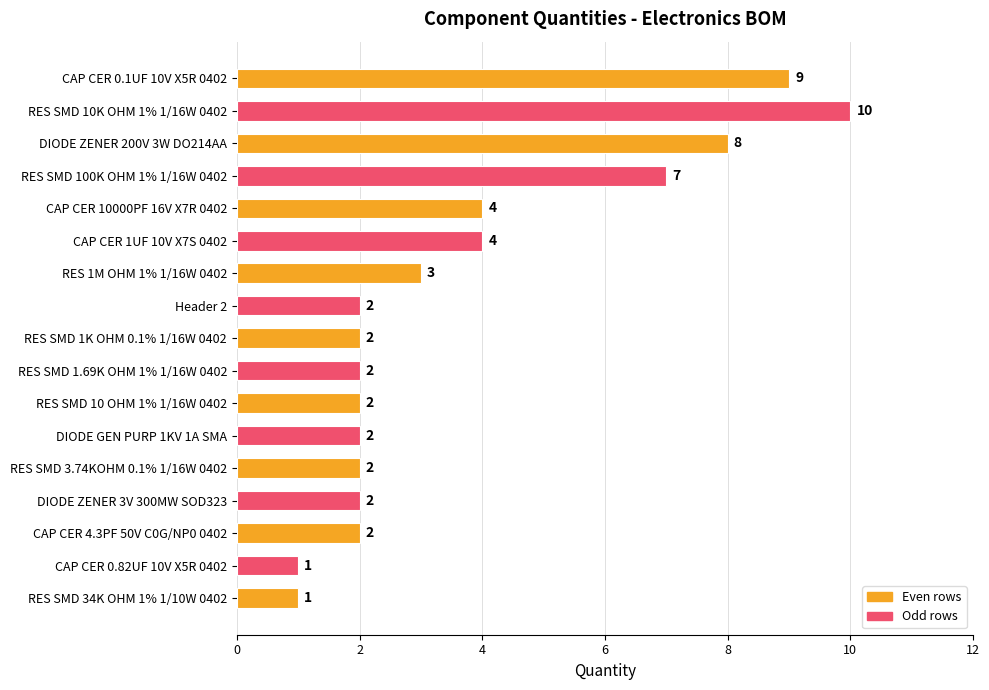

Read the value at CAP CER 0.1UF 10V X5R 0402.

9